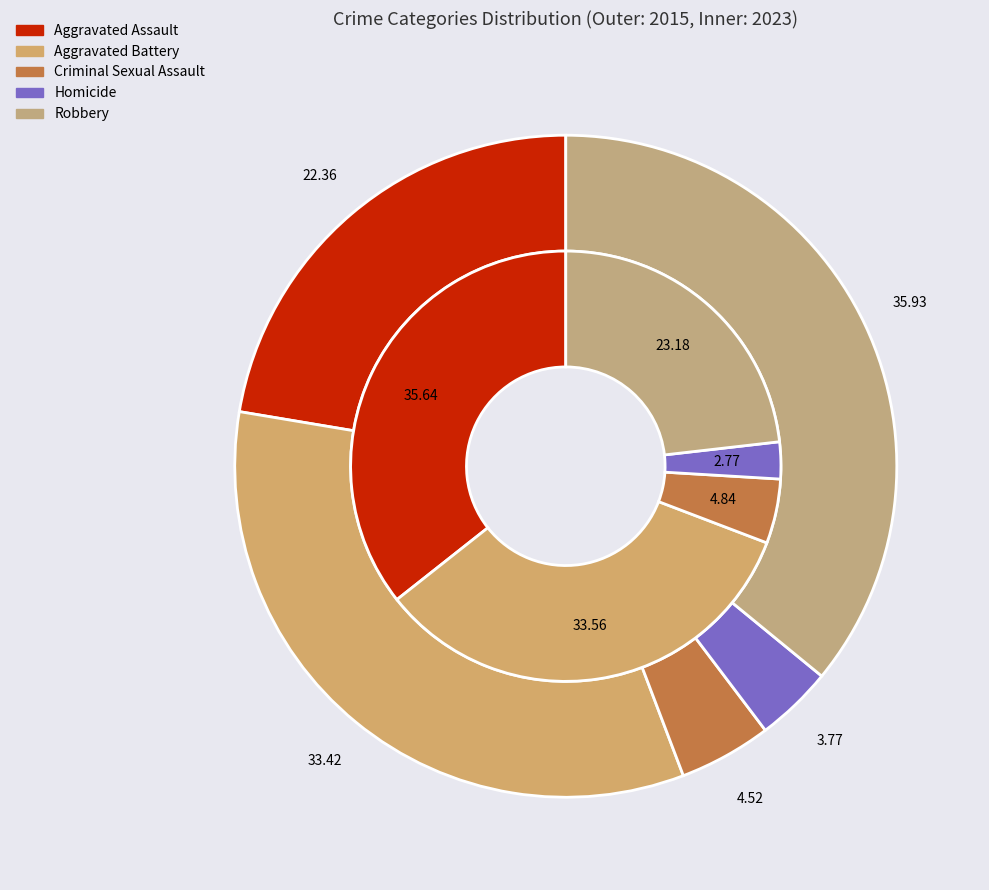

Does any single category account for the majority?

No